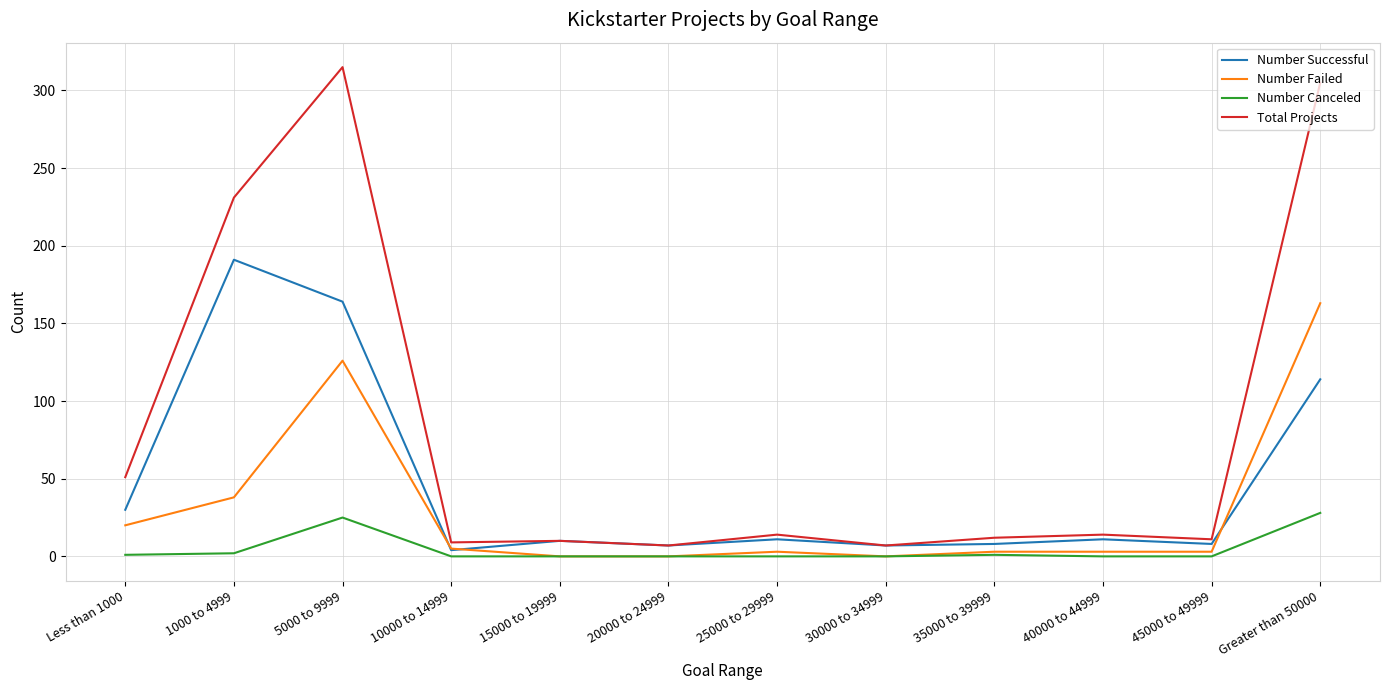

True or false: Number Successful has a value of 8 at 35000 to 39999.

True